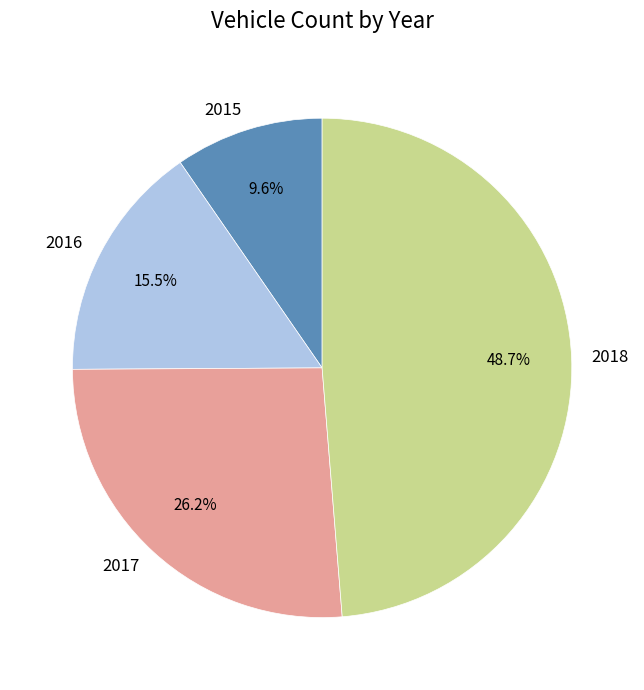

Is there any slice that represents more than half of the pie?

No